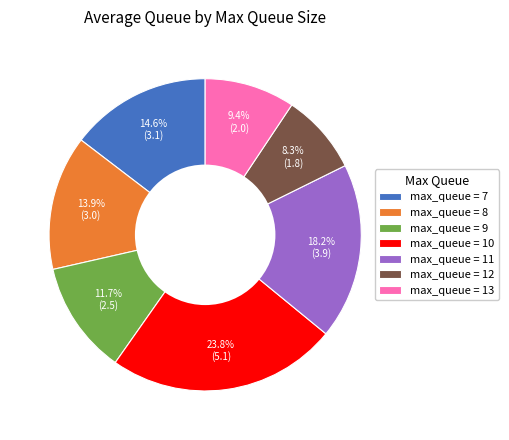

Rank the categories by value from highest to lowest.

max_queue = 10, max_queue = 11, max_queue = 7, max_queue = 8, max_queue = 9, max_queue = 13, max_queue = 12